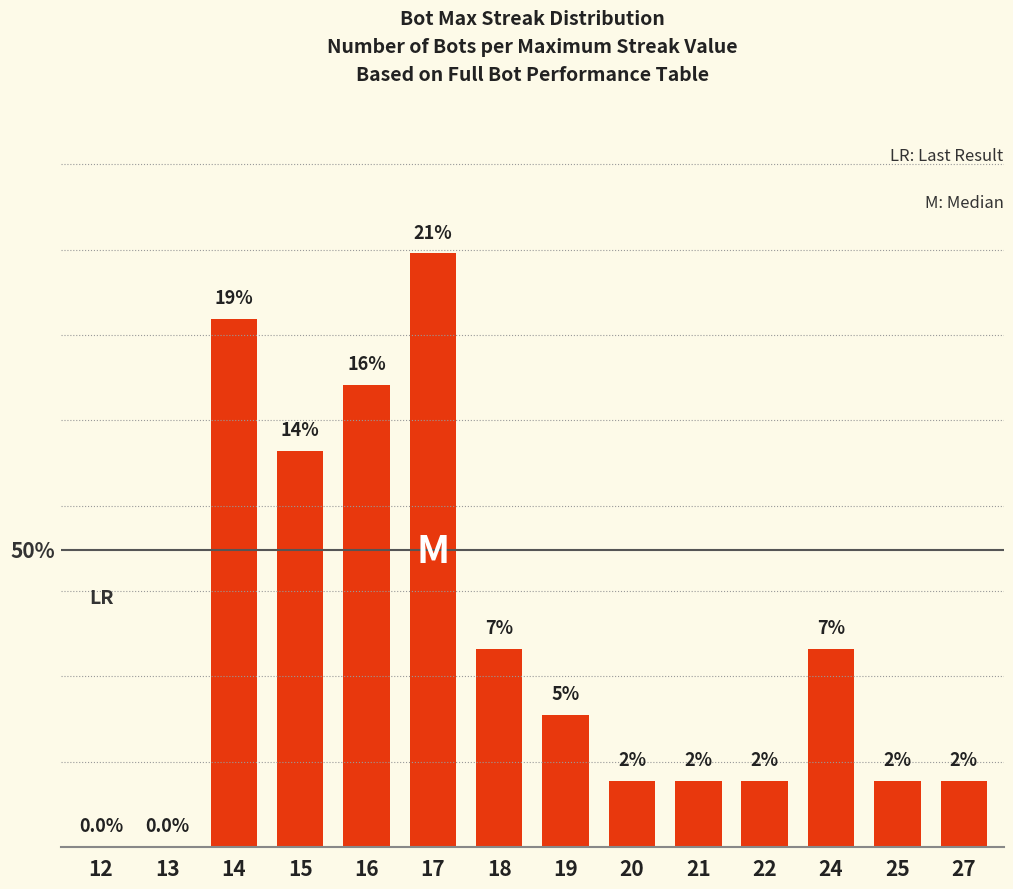

Count the number of values greater than 4.

7